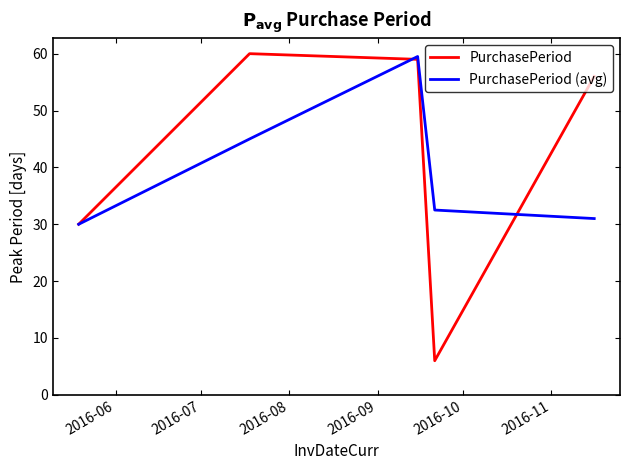

Which series has the widest spread of values?

PurchasePeriod